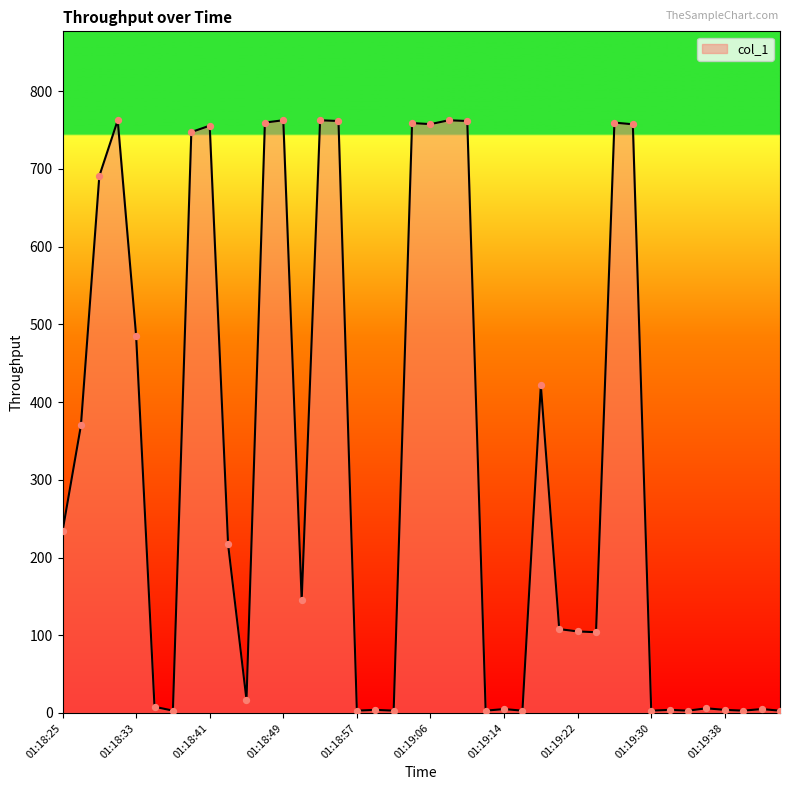

What is the difference between the maximum and minimum values?

759.5